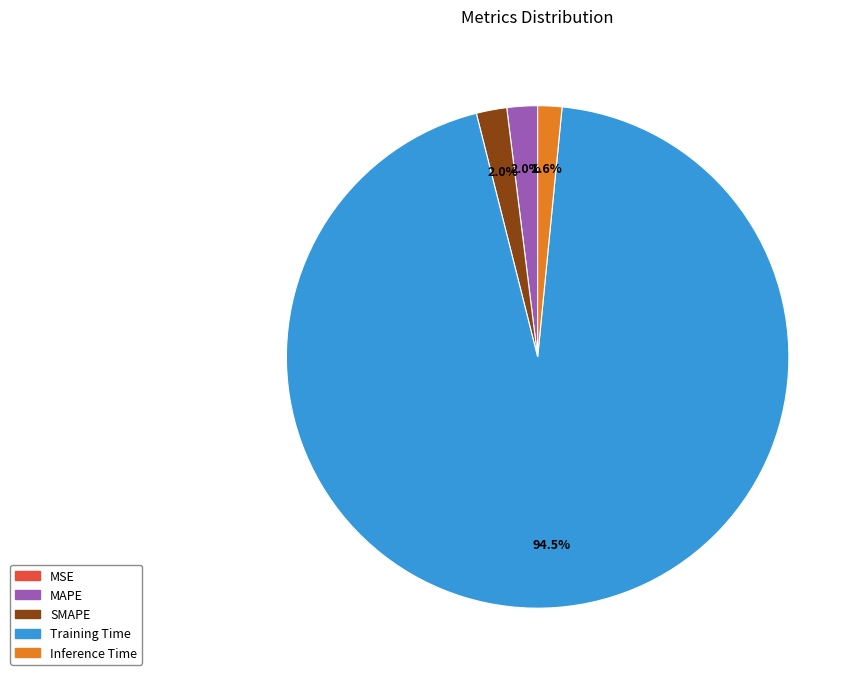

How much of the chart is everything except SMAPE?

98.0%